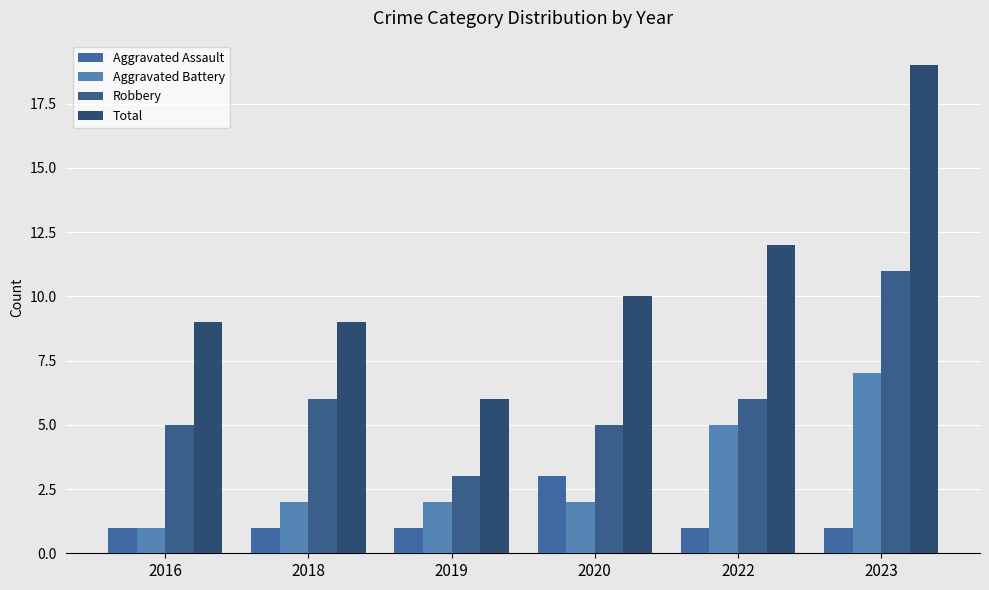

How many distinct data groups are displayed?

4